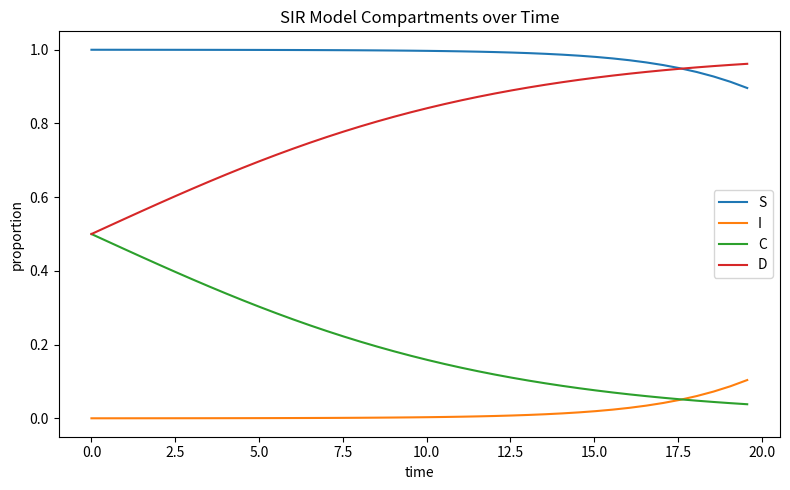

Is this an area chart (filled region under the line)?

No